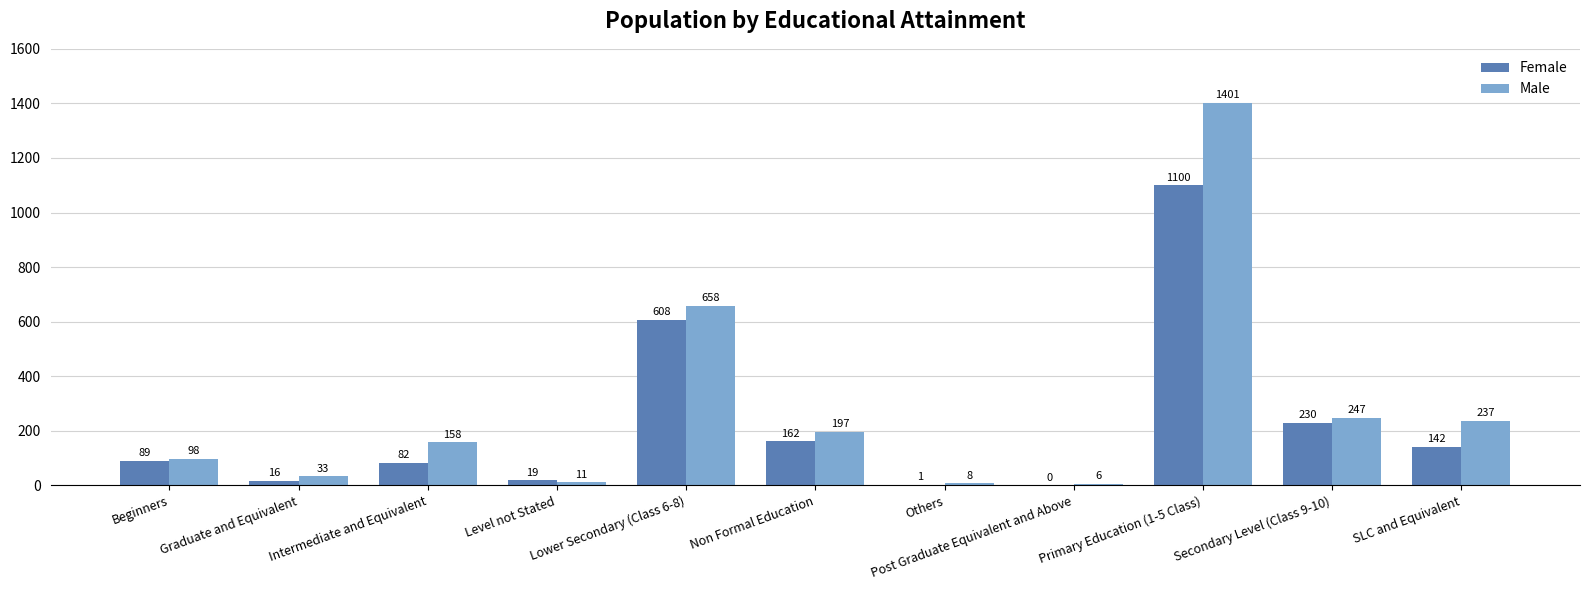

How many groups of bars are there?

11